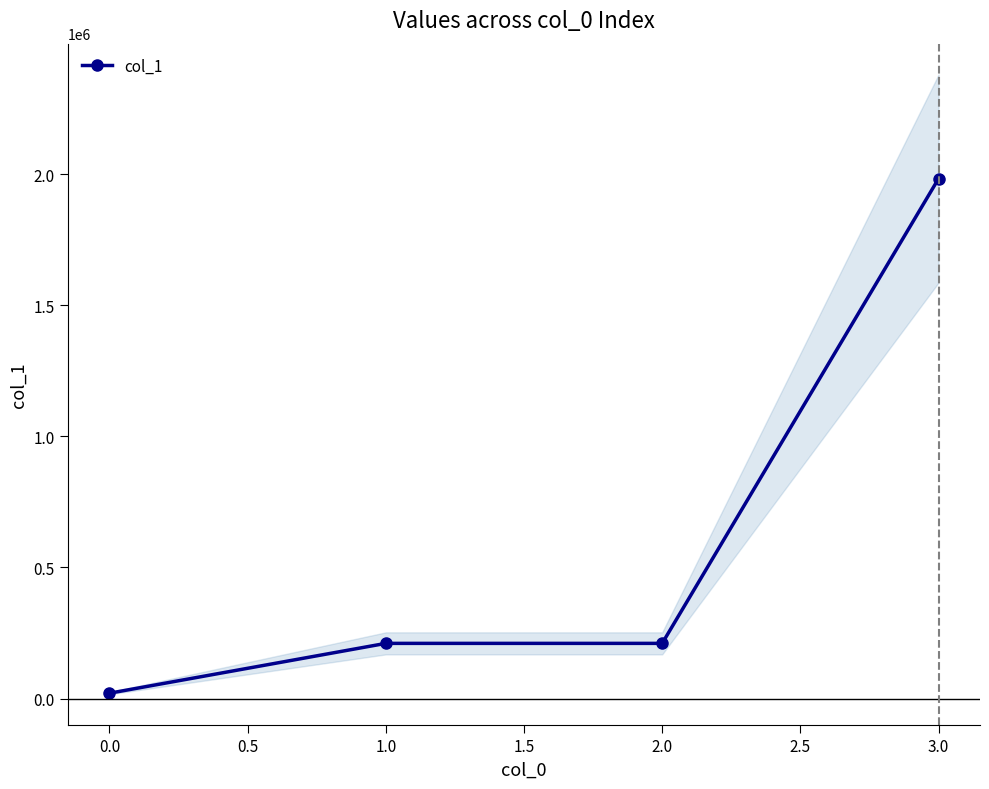

What is the sum of all values?

2425223.0